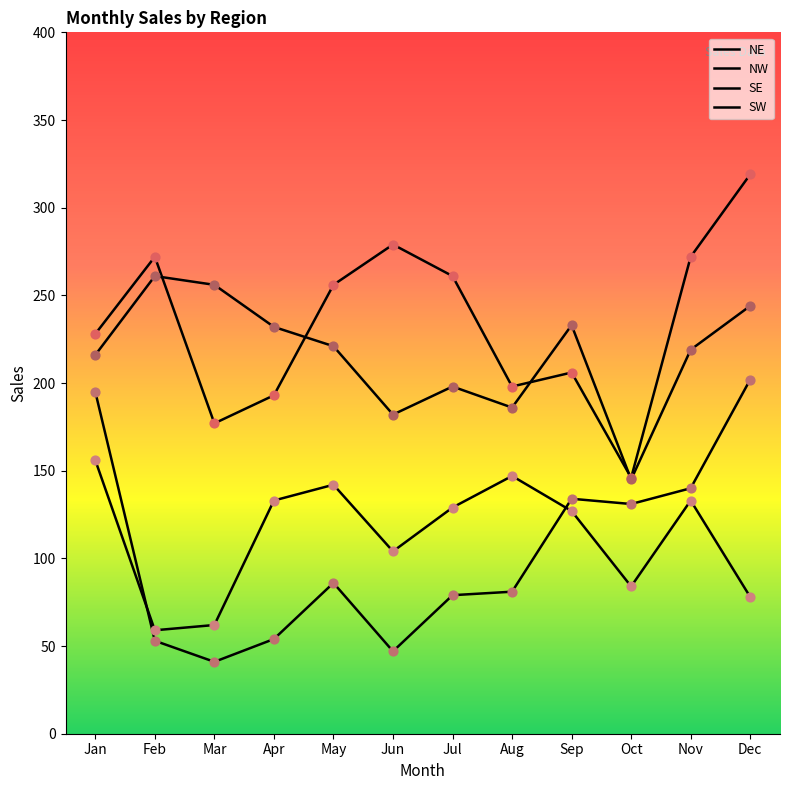

Is this an area chart (filled region under the line)?

No